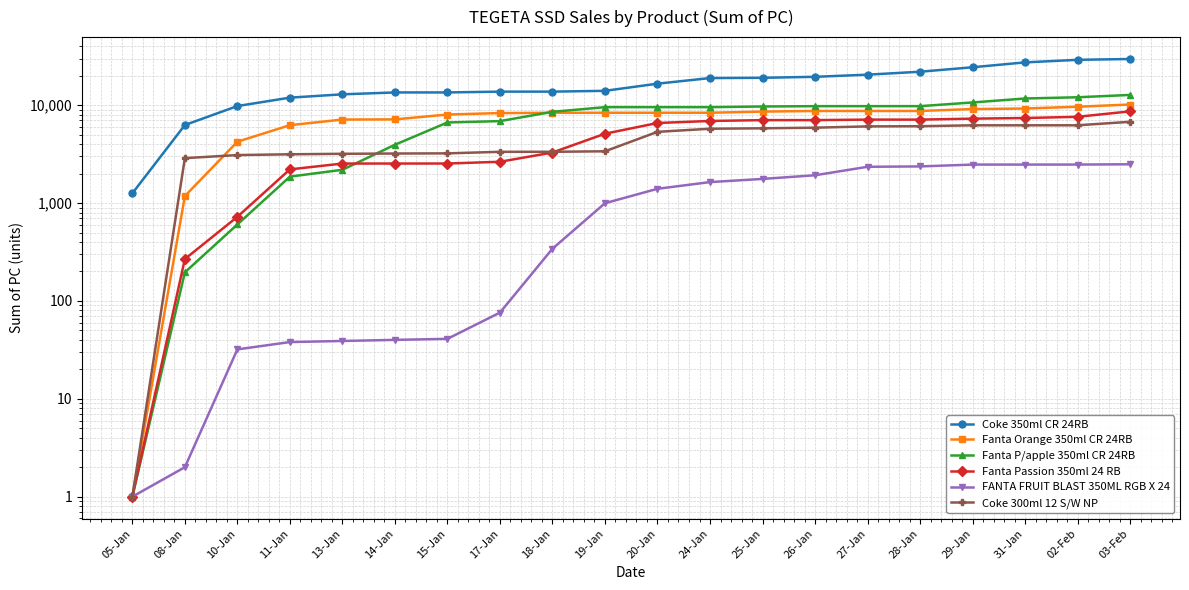

Between 15-Jan and 31-Jan, which series saw the biggest shift?

Coke 350ml CR 24RB